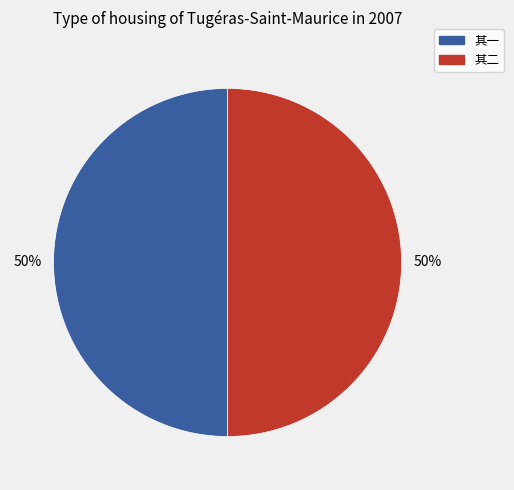

How many slices are in this pie chart?

2